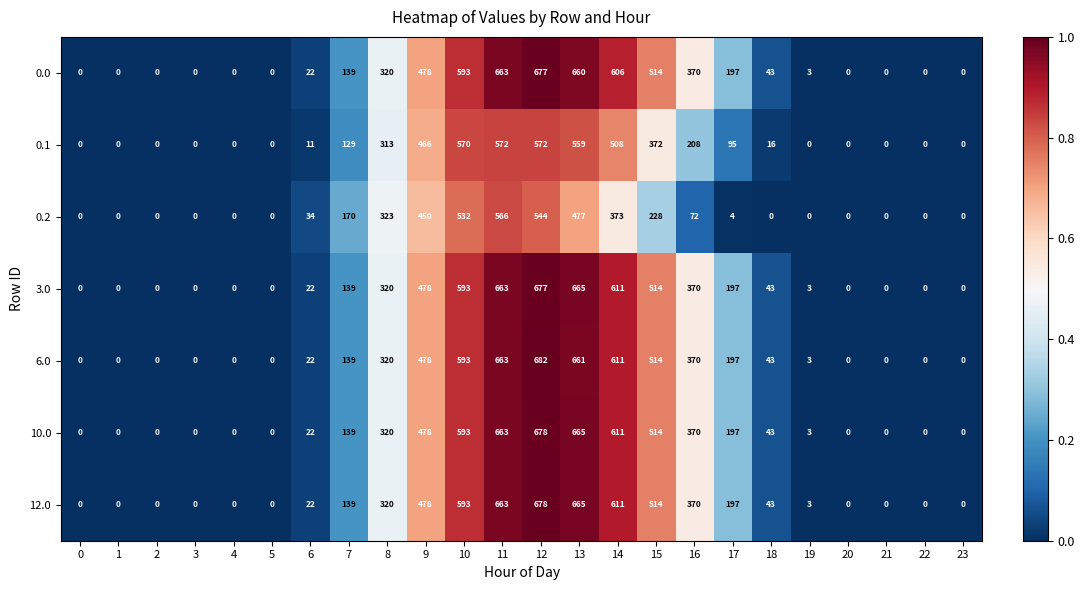

What is the difference between the maximum and minimum values in the 0.0 series?

677